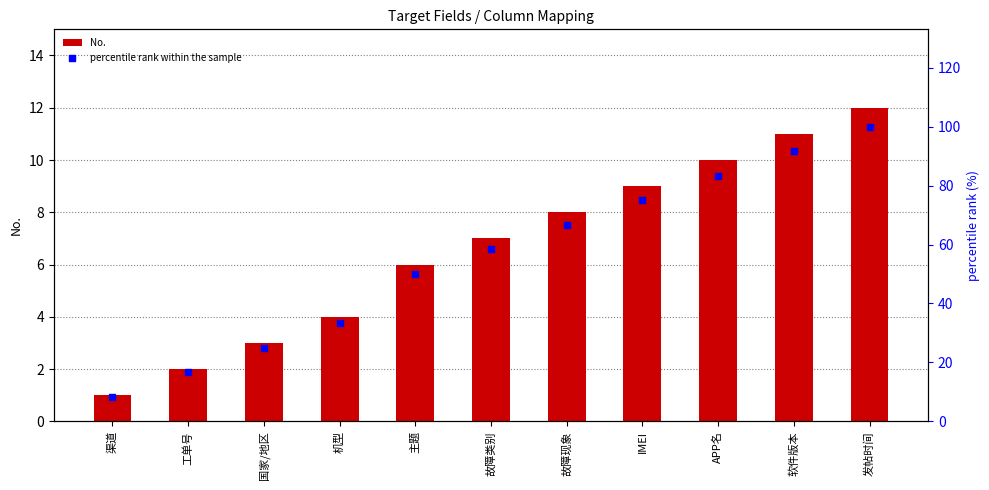

What are all the series names shown in the legend?

No., percentile rank within the sample